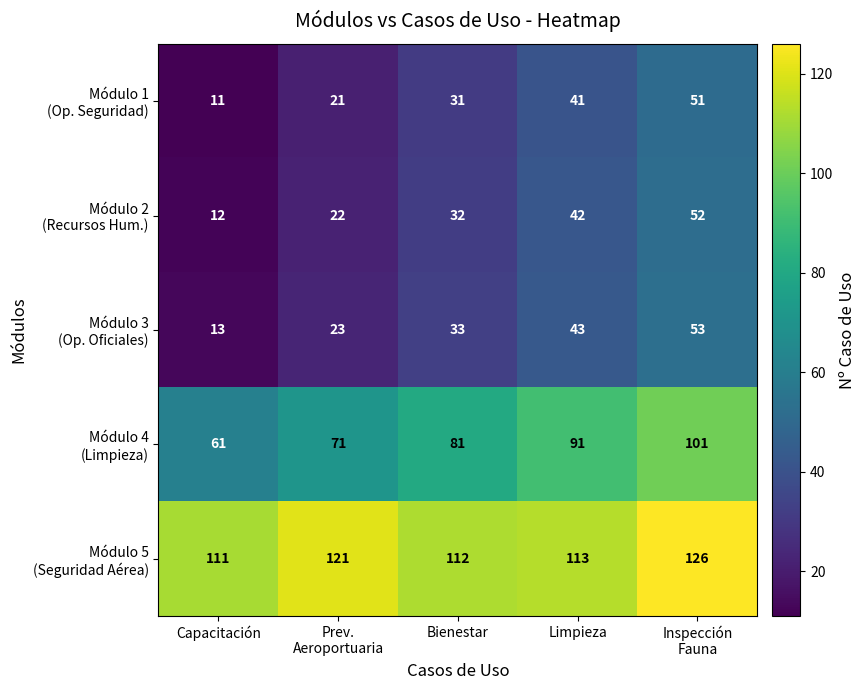

How many distinct data groups are displayed?

5